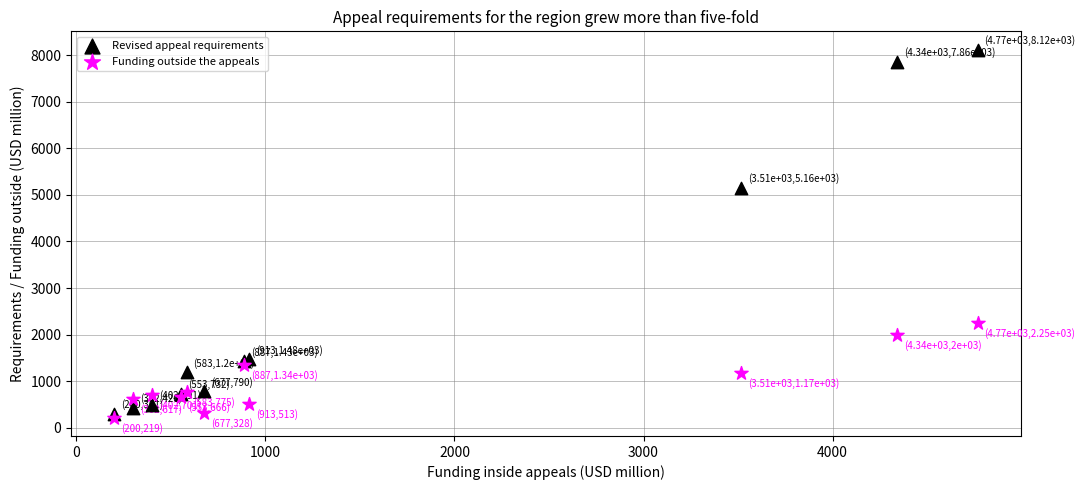

In the Revised appeal requirements series, what Y value is closest to 4209?

5156.7